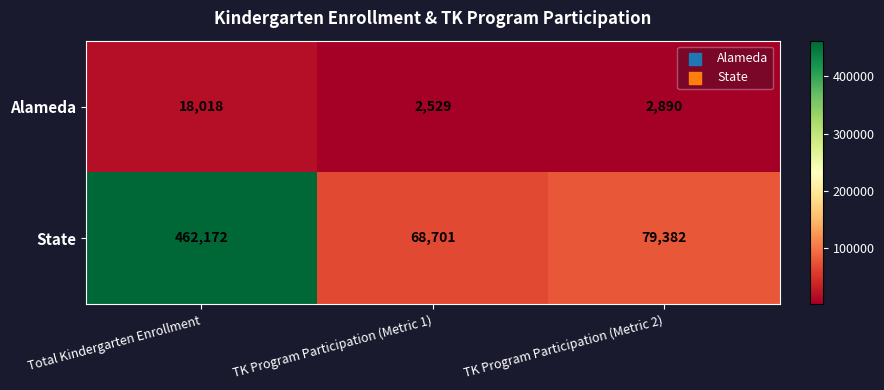

Count the number of categories in the chart.

3